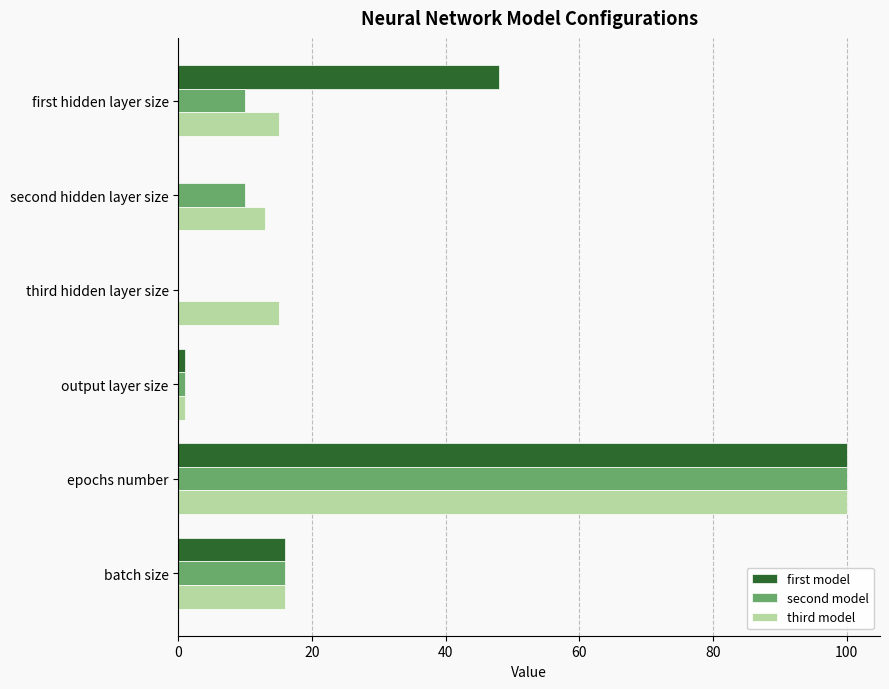

Which series changed the most between second hidden layer size and output layer size?

third model